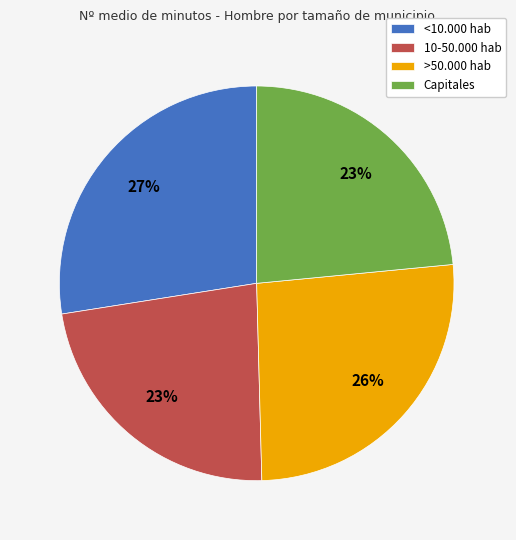

What is the ratio of the value at 10-50.000 hab to the value at Capitales?

1.0